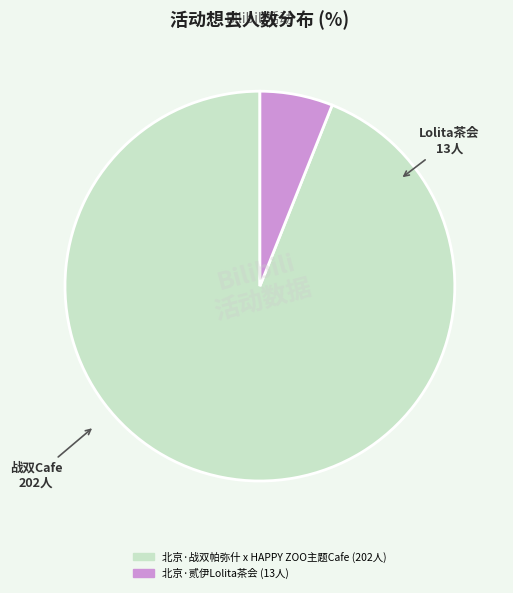

Which slice is the smallest?

北京·贰伊Lolita茶会